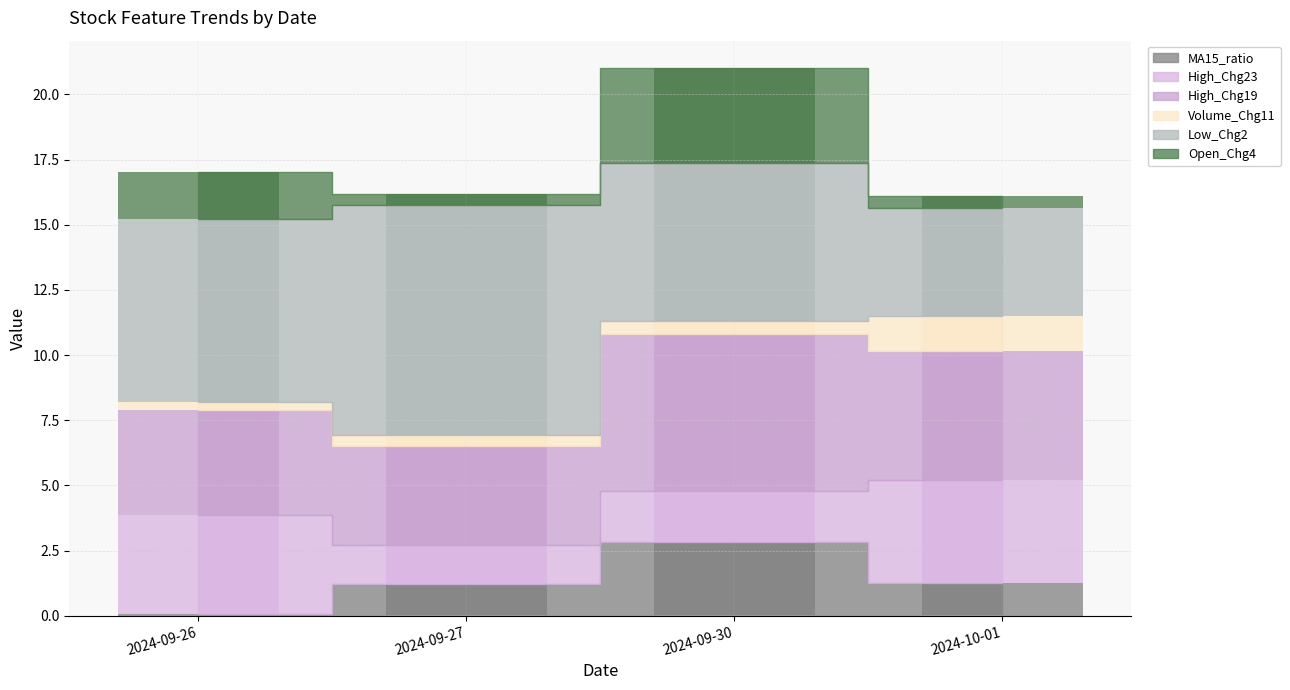

Rank the series at 2024-09-30 from lowest to highest value.

Volume_Chg11, High_Chg23, MA15_ratio, Open_Chg4, High_Chg19, Low_Chg2